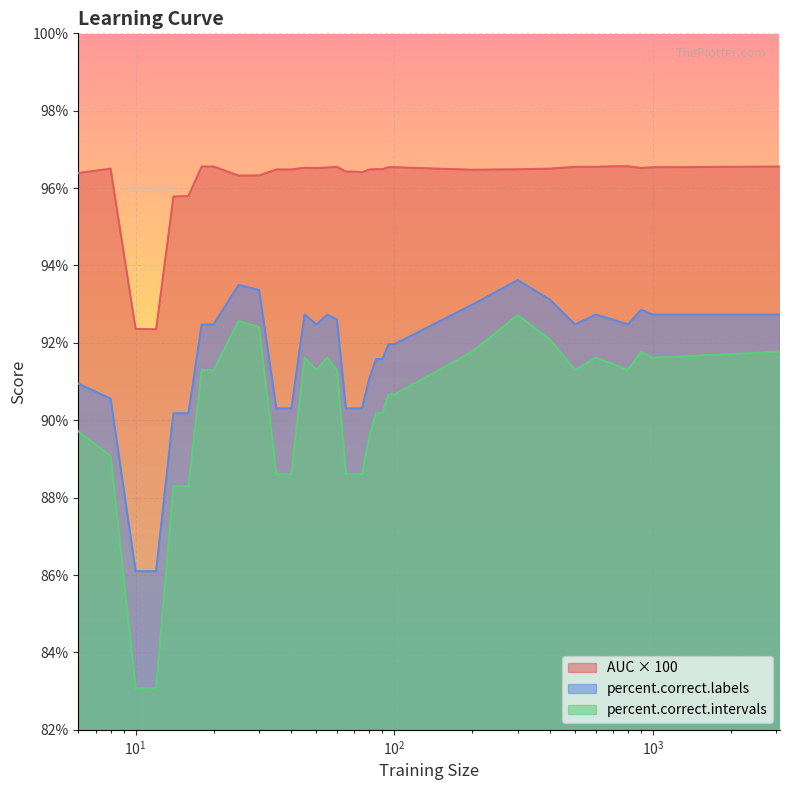

How many values in the percent.correct.intervals series are below 91?

16